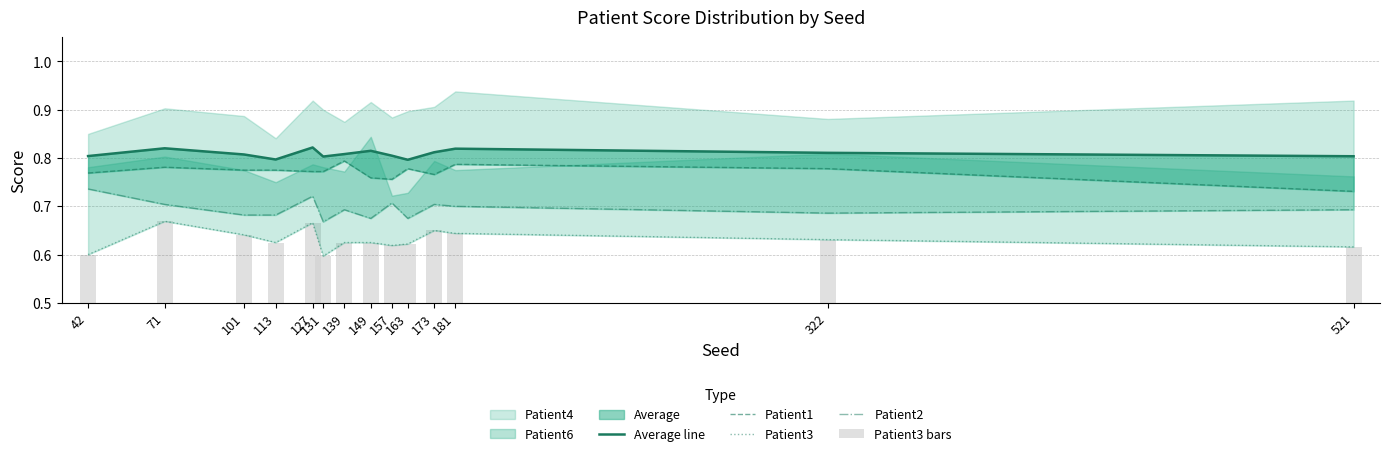

What is the difference between the second highest and second lowest values in the Patient3 series?

0.1